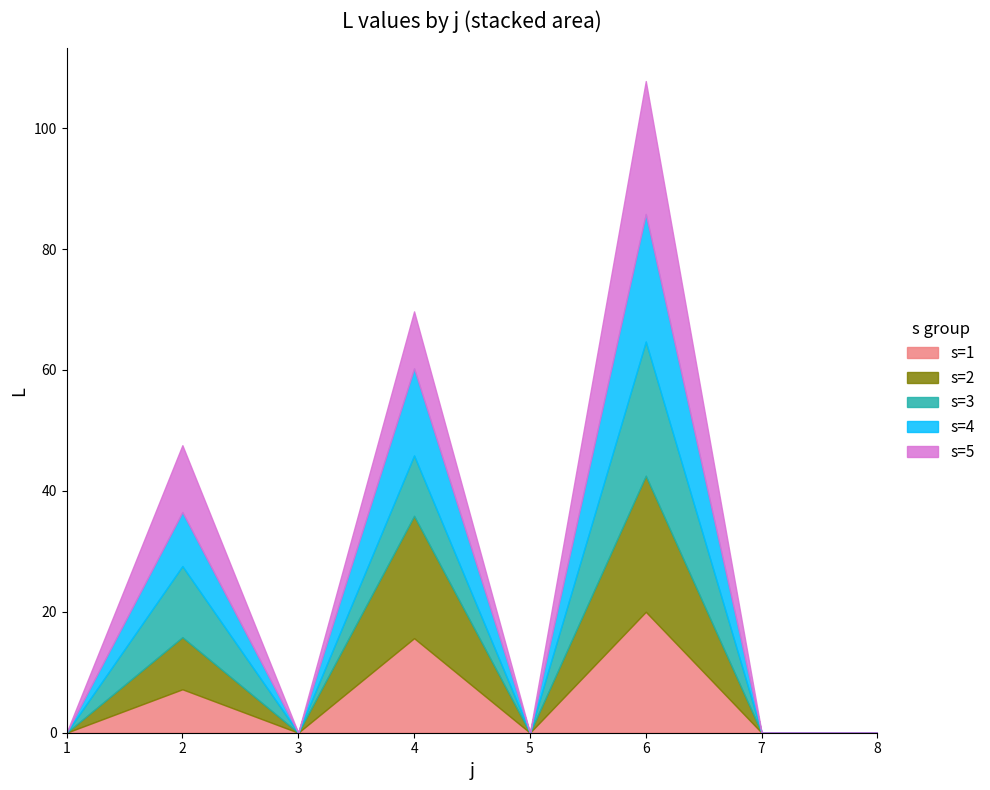

Is it true that s=4 equals 14.1 at 1?

False